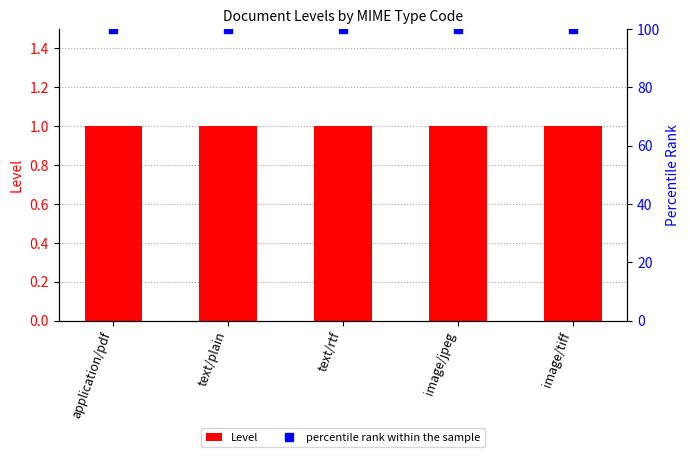

What is the average value of the Level series?

1